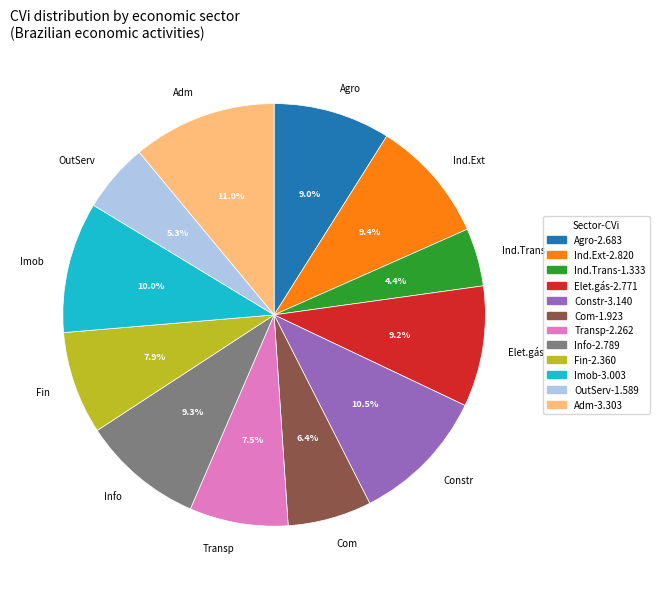

To the nearest percent, what is the difference between the largest and smallest slice percentages?

7%